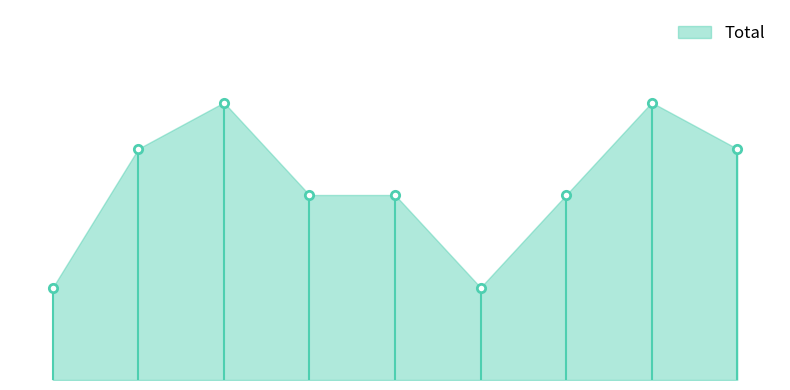

Which label corresponds to the smallest value in the chart?

2015